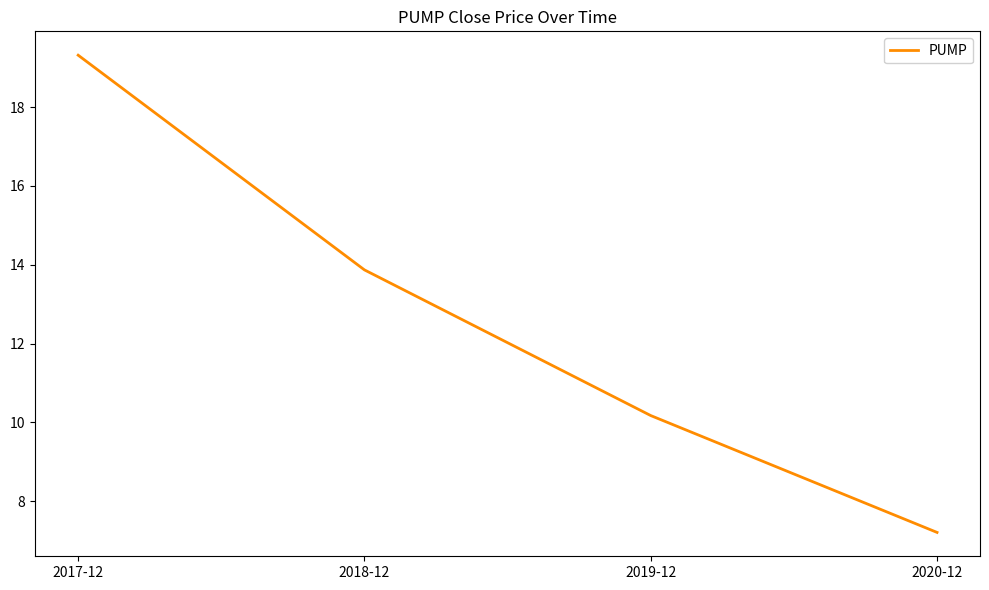

What is the greatest value displayed?

19.3